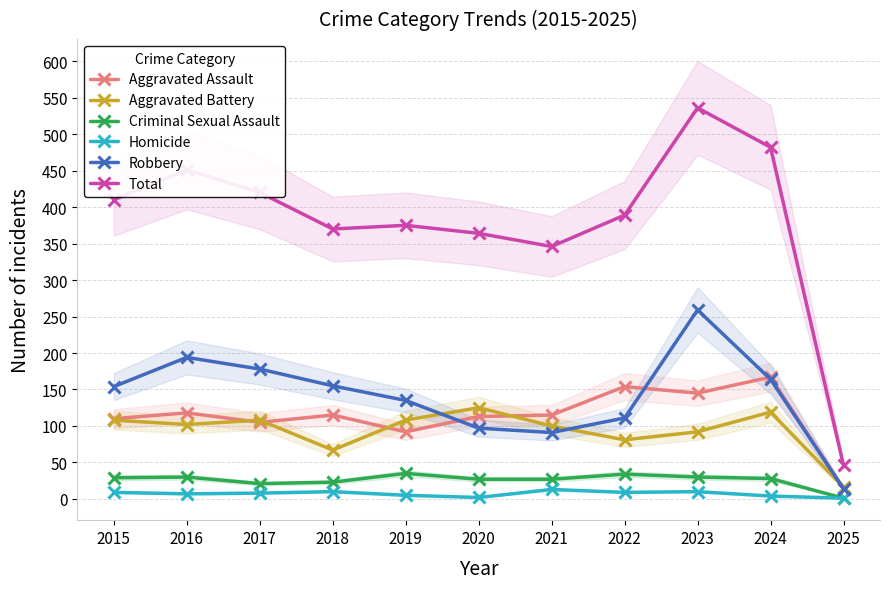

What is the difference between the second highest and second lowest values in the Homicide series?

8